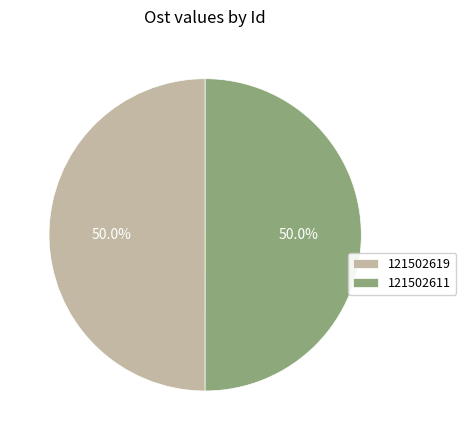

What percentage is the 121502619 slice, to the nearest percent?

50%